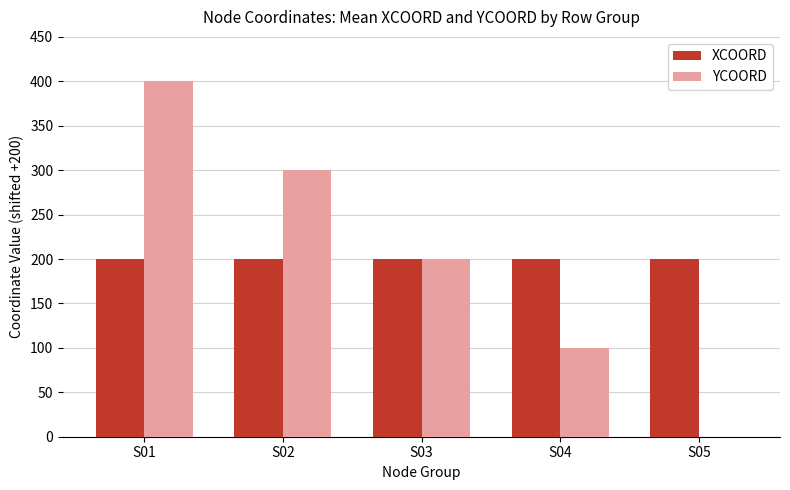

What is the maximum value shown in the chart?

400